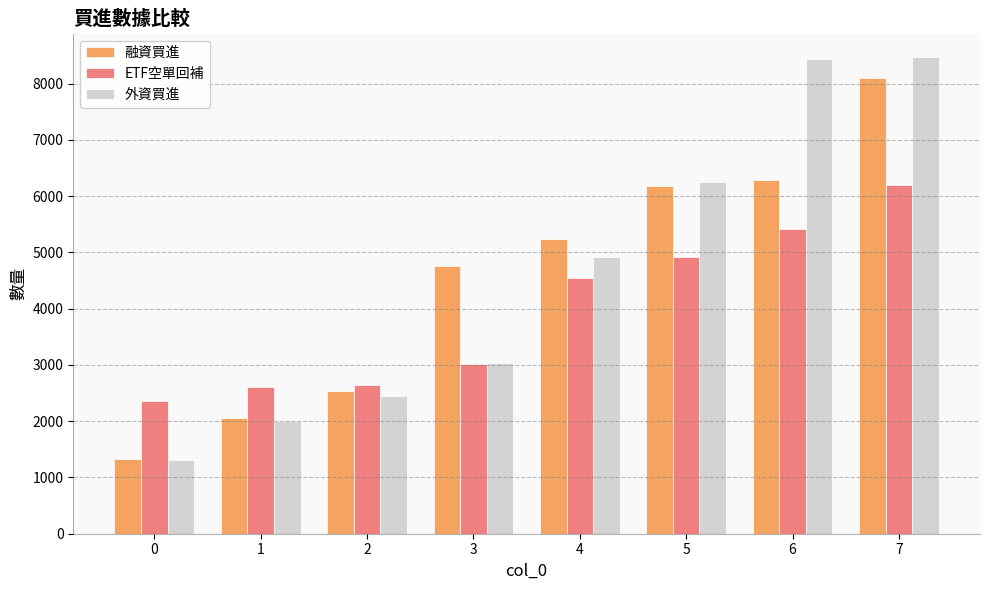

At which category is the sum across all series the highest?

7